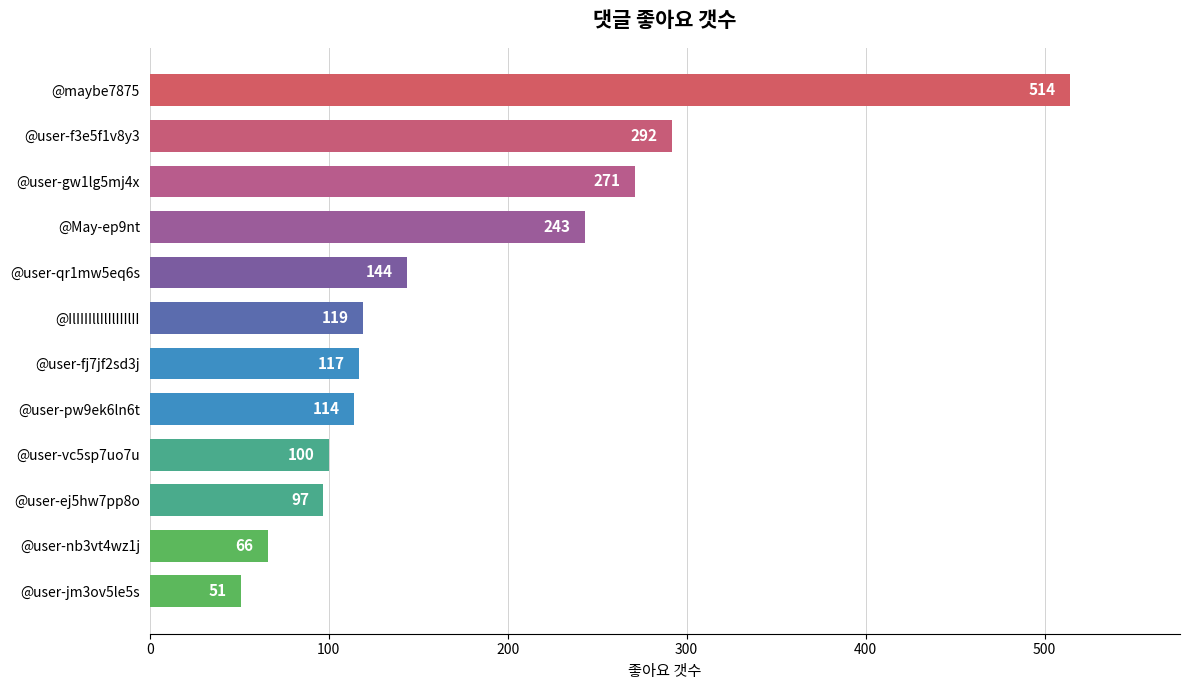

How many distinct data groups are displayed?

1